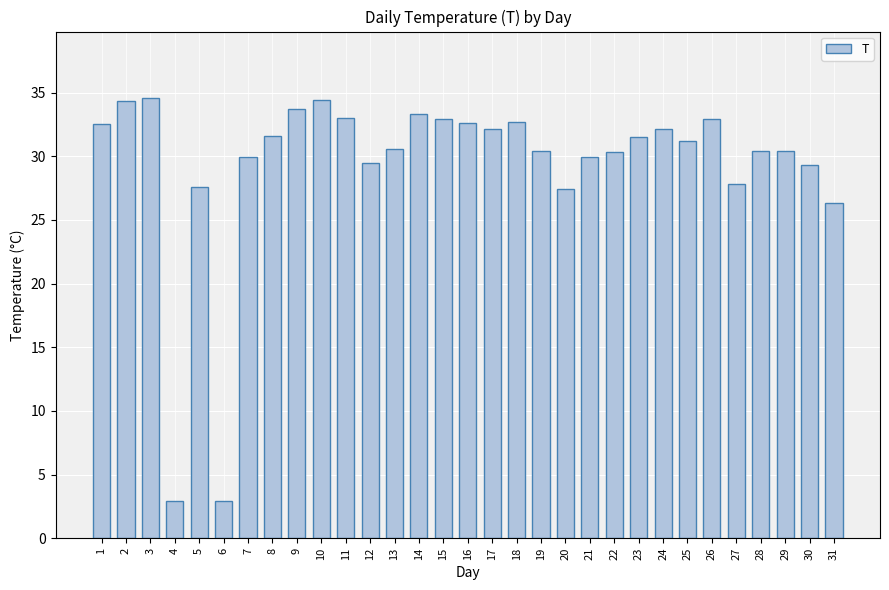

What is the minimum value shown in the chart?

2.9